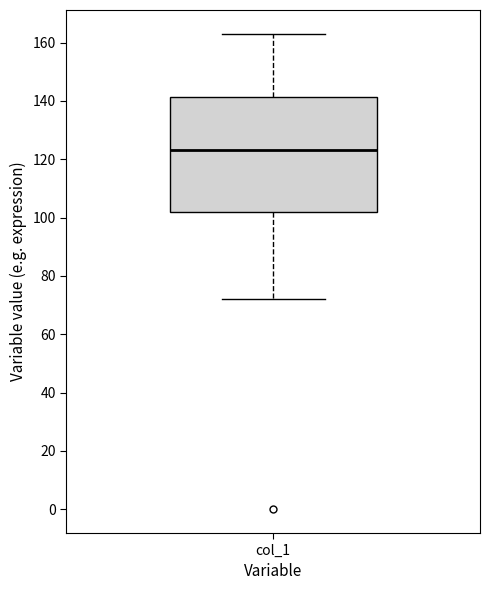

Where does the median line of the box for col_1 sit on the y-axis? The values are not printed on the chart, so give them approximately, as read against the axis.

124